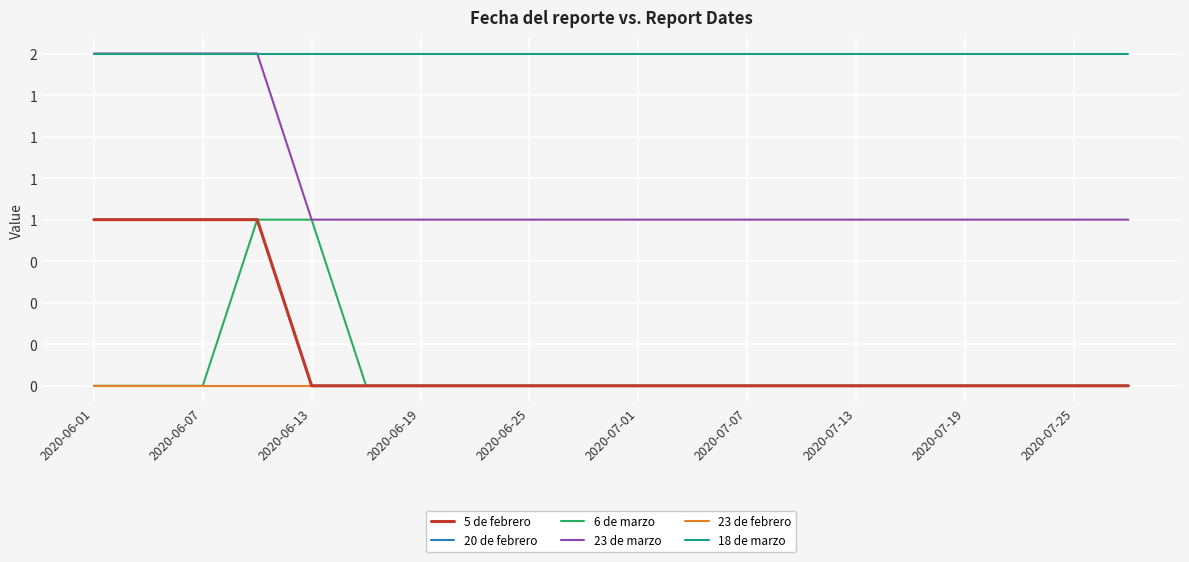

Is this an area chart (filled region under the line)?

No